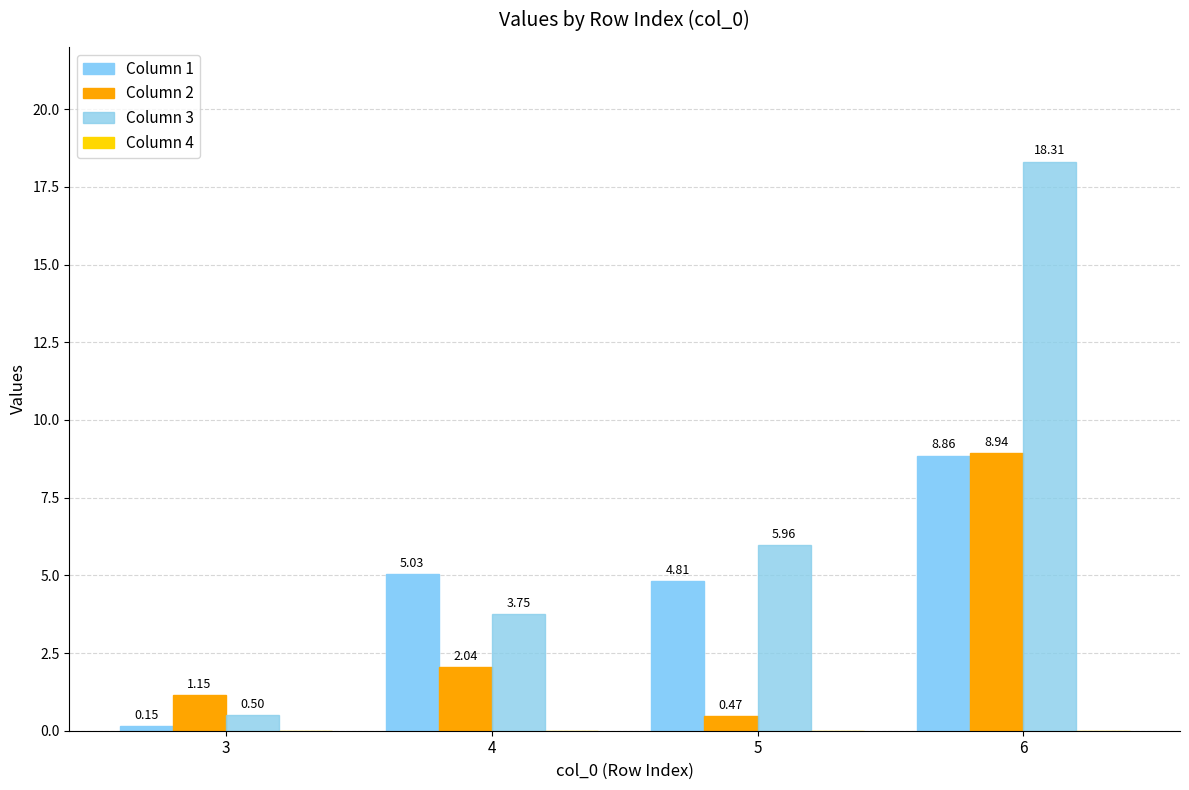

Reading left to right, transcribe all the data shown in this chart.

Column 1: 3=0.1	4=5.0	5=4.8	6=8.9
Column 2: 3=1.1	4=2.0	5=0.5	6=8.9
Column 3: 3=0.5	4=3.8	5=6.0	6=18.3
Column 4: 3=0.0	4=0.0	5=0.0	6=0.0